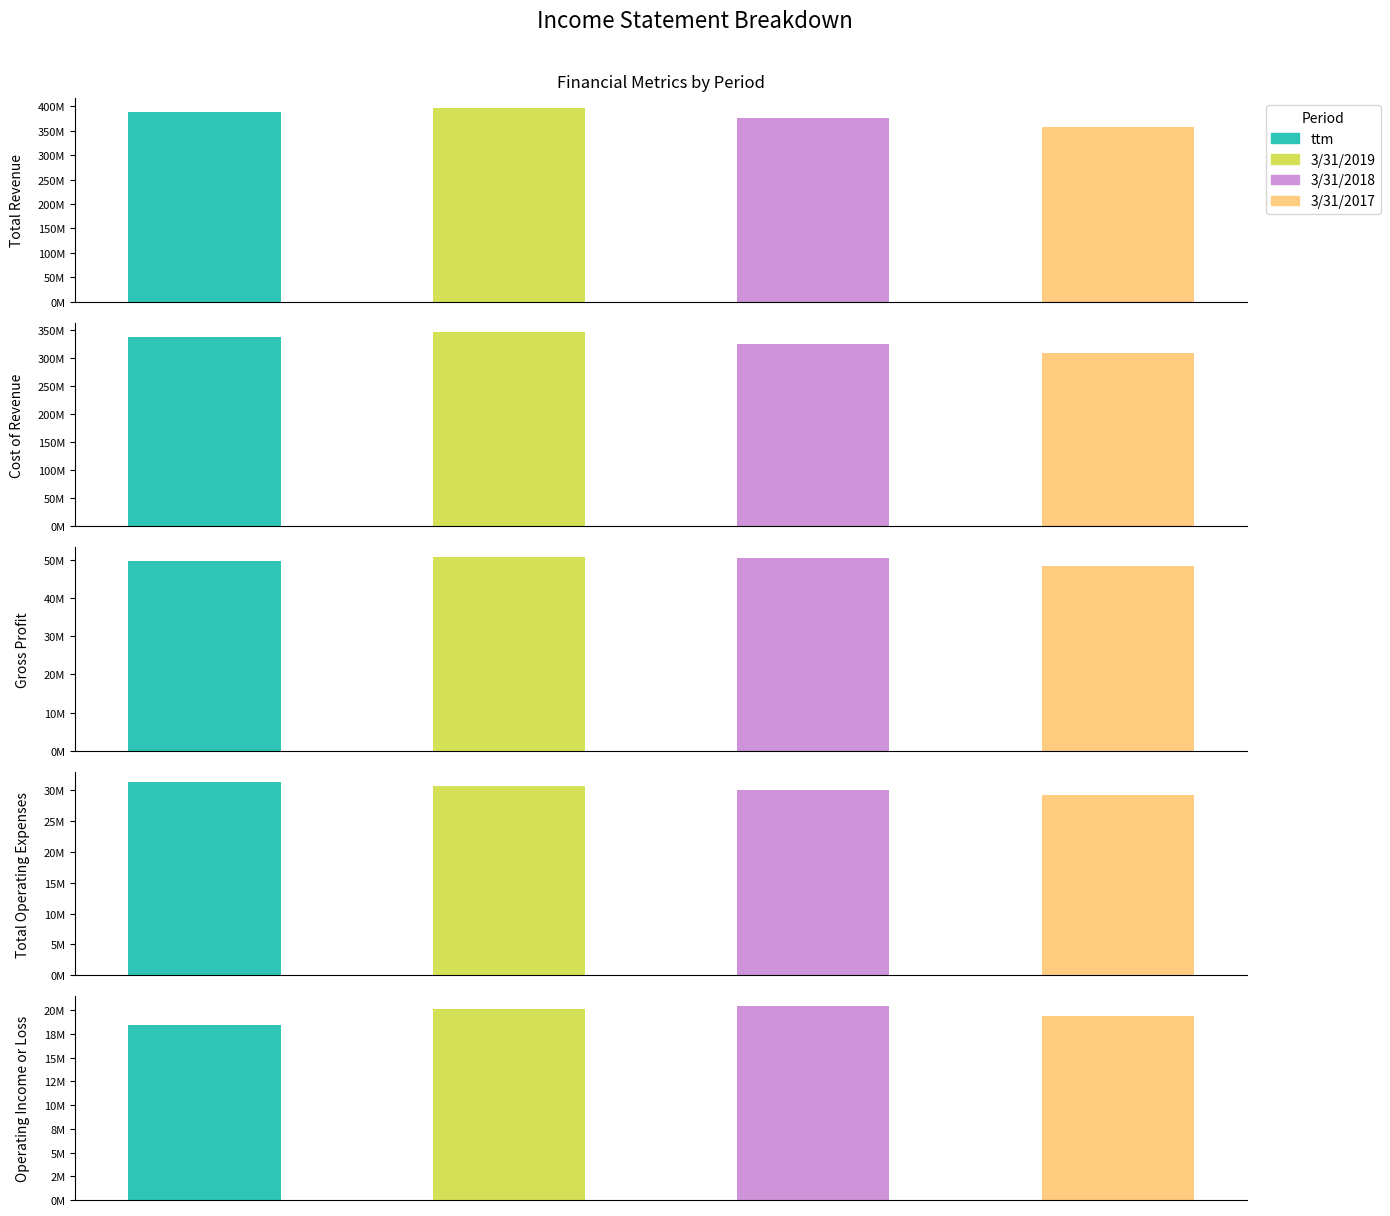

The ttm series shows 49775000 at Gross Profit. True or false?

True